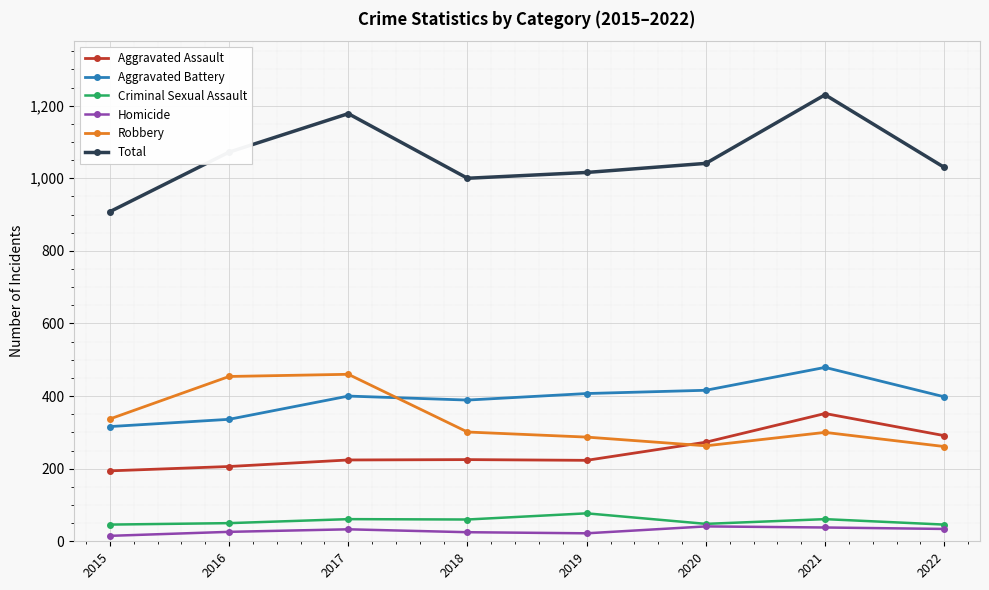

What are all the series names shown in the legend?

Aggravated Assault, Aggravated Battery, Criminal Sexual Assault, Homicide, Robbery, Total